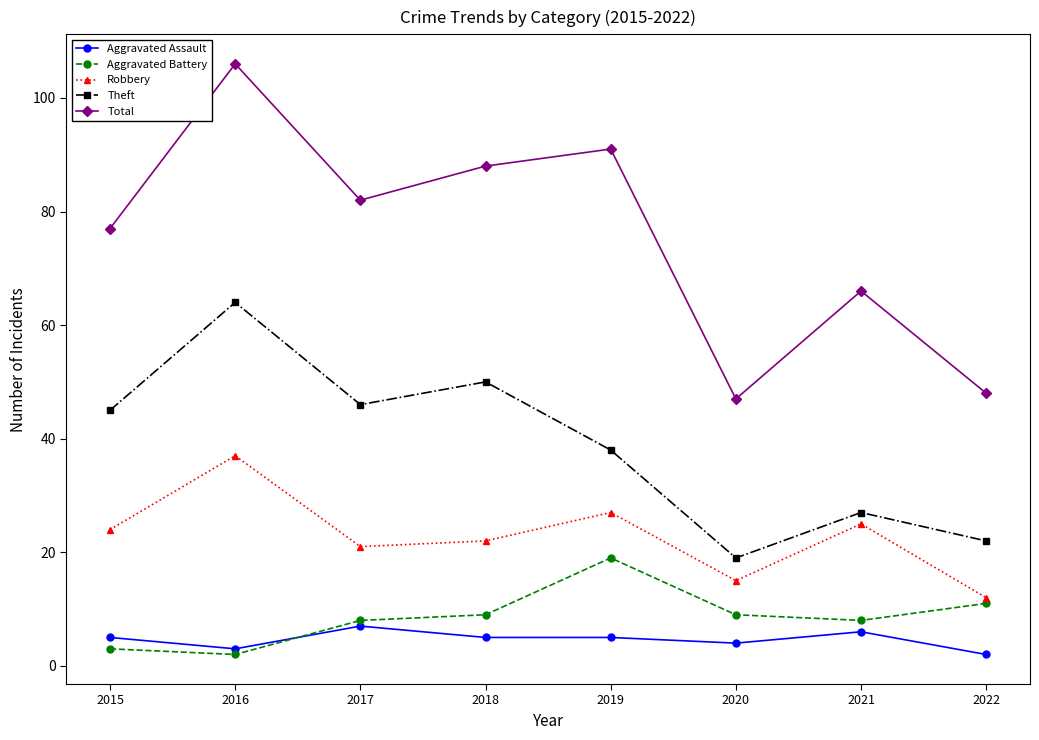

True or false: Theft and Total cross at least once.

False